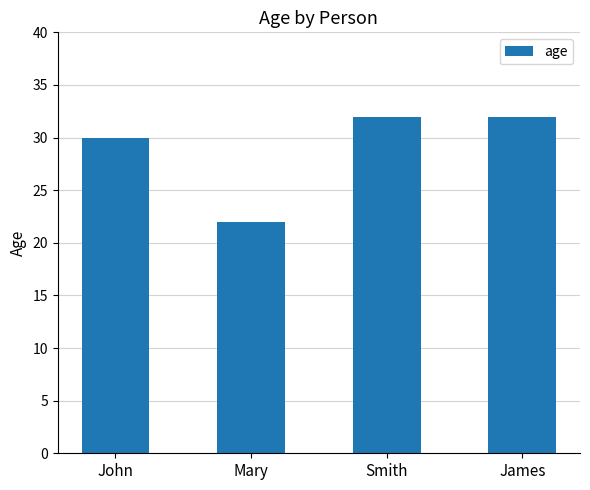

What is the difference between the maximum and minimum values?

10